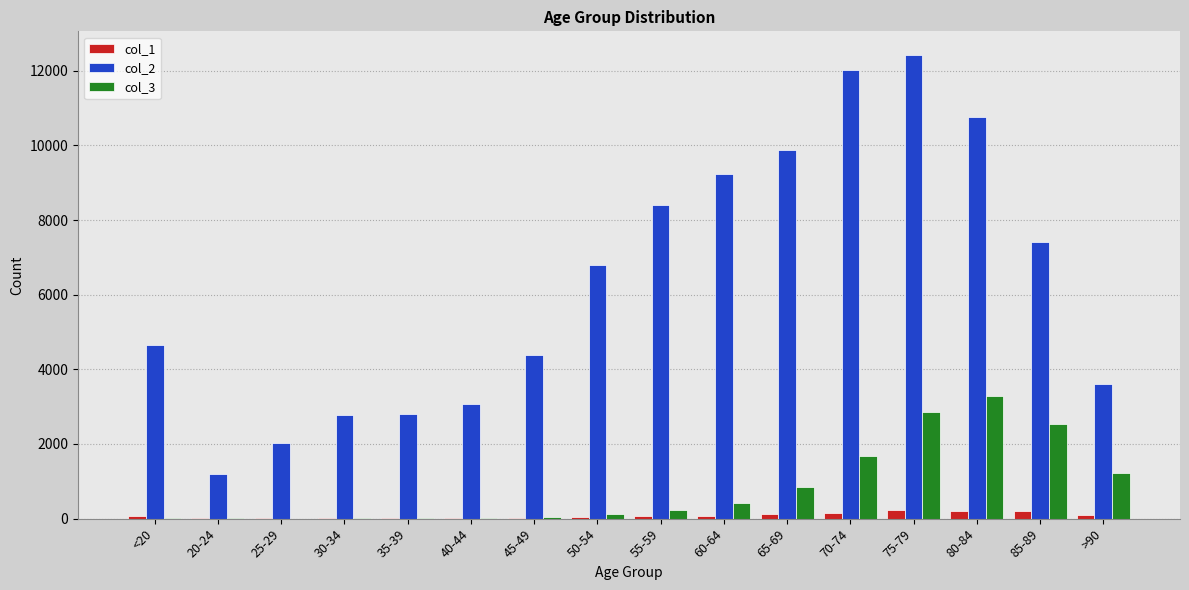

Is the value of col_2 at 55-59 greater than the value of col_1 at 65-69?

Yes